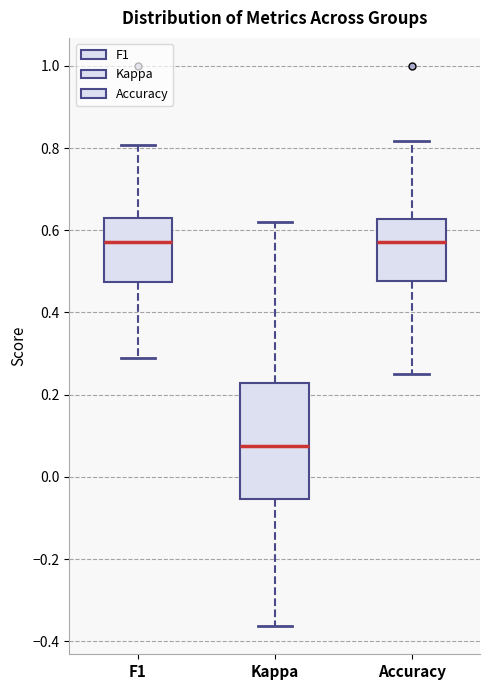

Which box is the tallest, from its lower edge to its upper edge?

Kappa